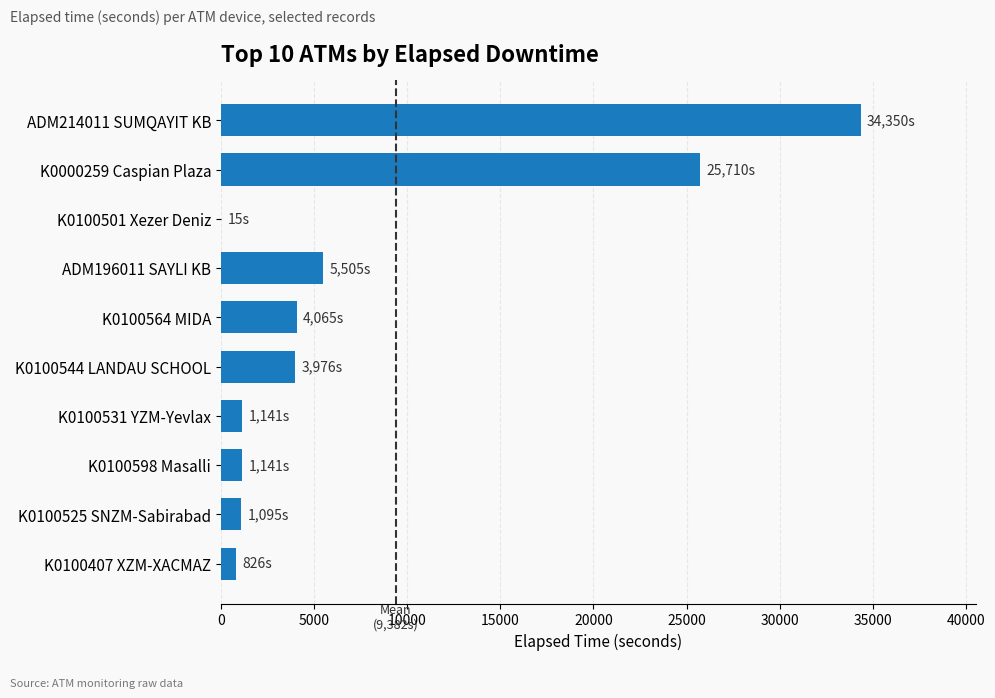

What is the greatest value displayed?

34350